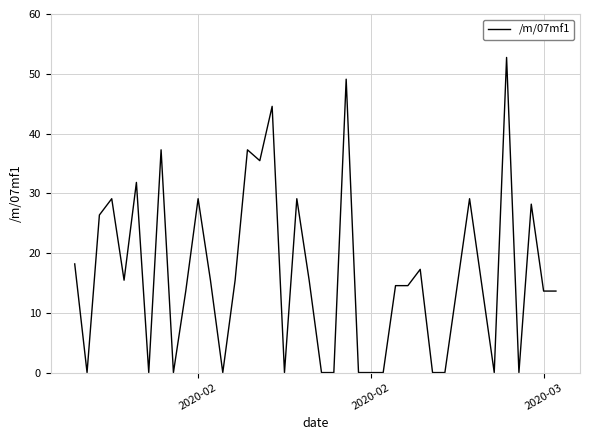

True or false: the data has more than 1 interior local peaks.

True